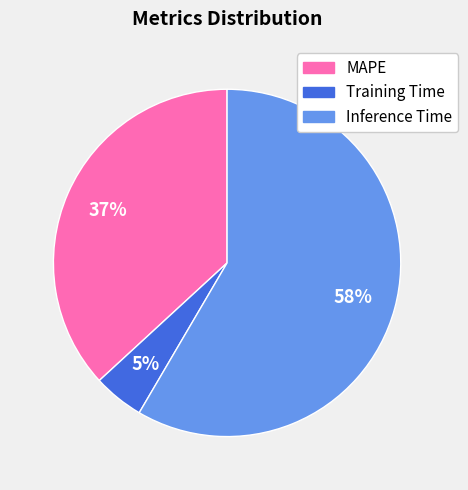

Combined, do Inference Time and MAPE account for over 50%?

Yes